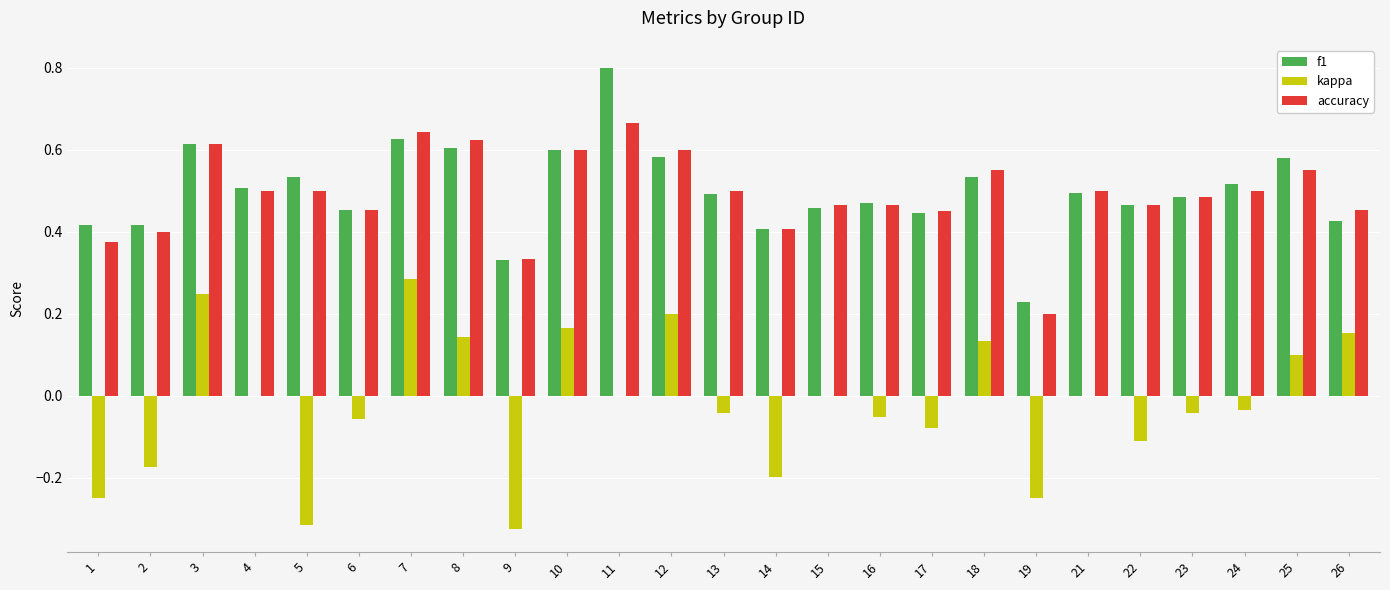

At which category is the sum across all series the highest?

7